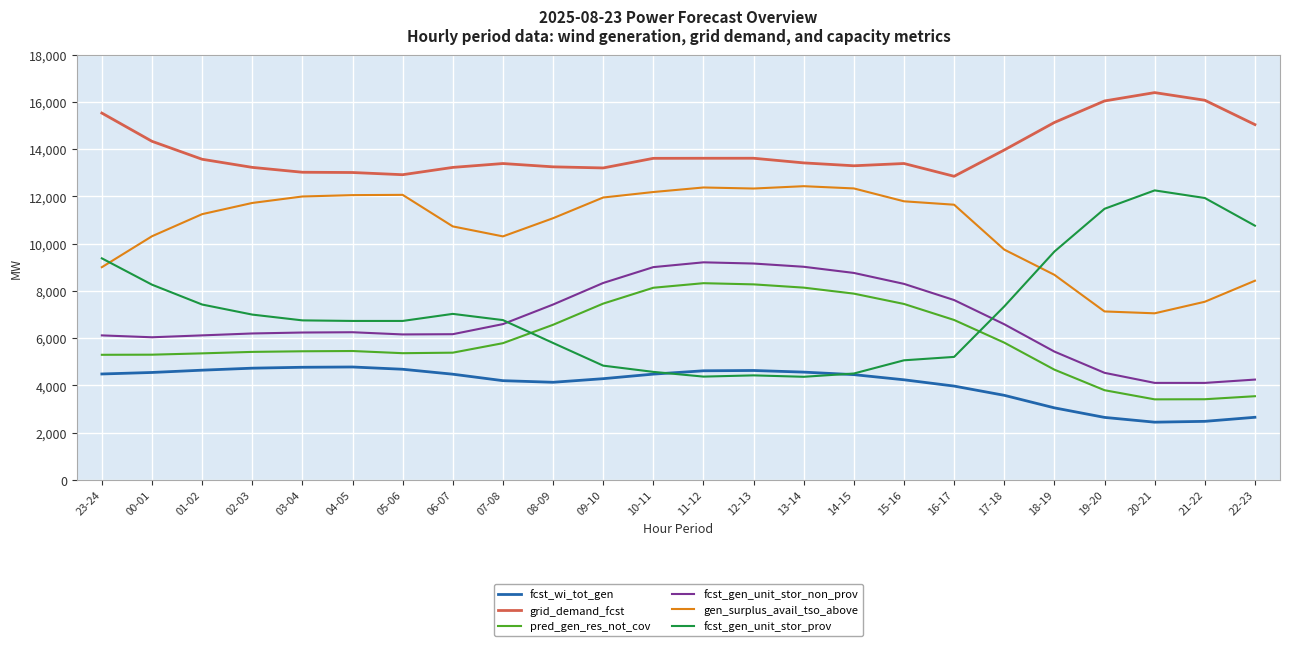

What is the total value across all series at 19-20?

45636